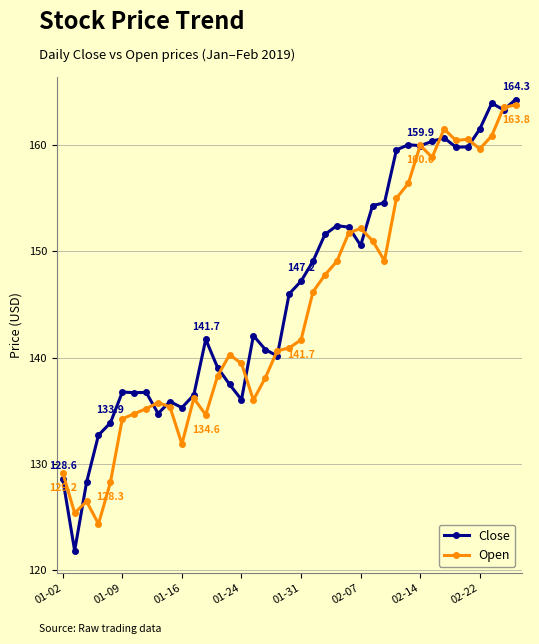

What is the lowest value of the Open series?

124.4